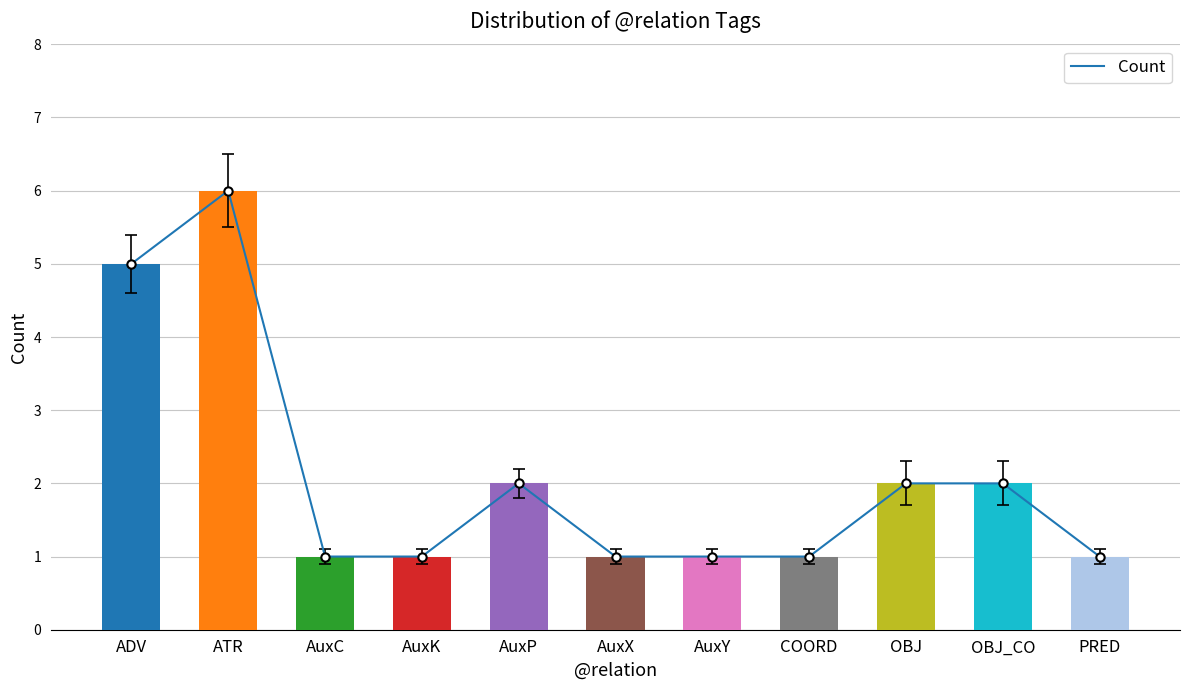

Where is the data nearest to the value 3?

AuxP